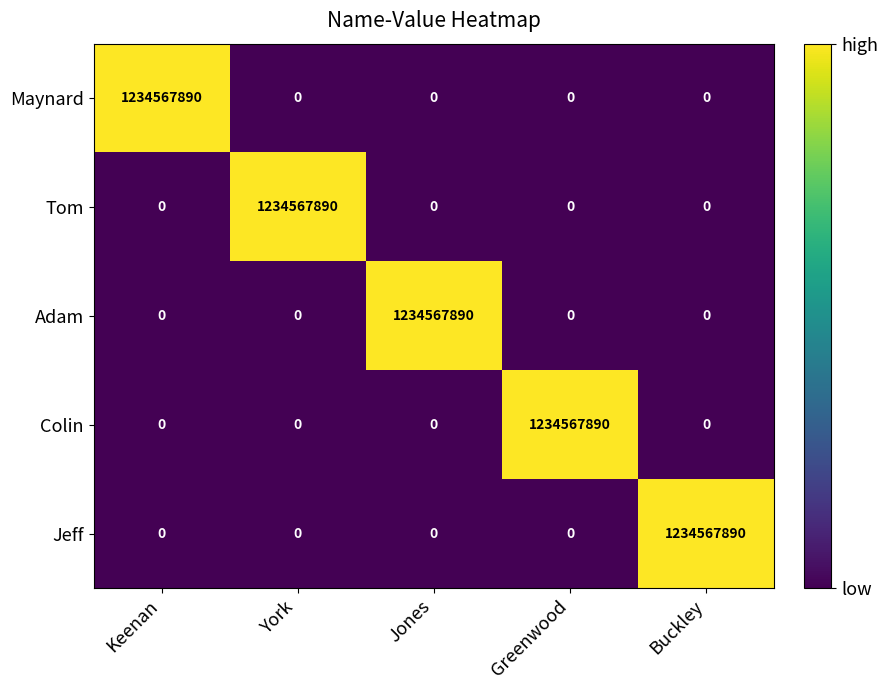

What is the difference between the highest and lowest values at Buckley?

1234567890